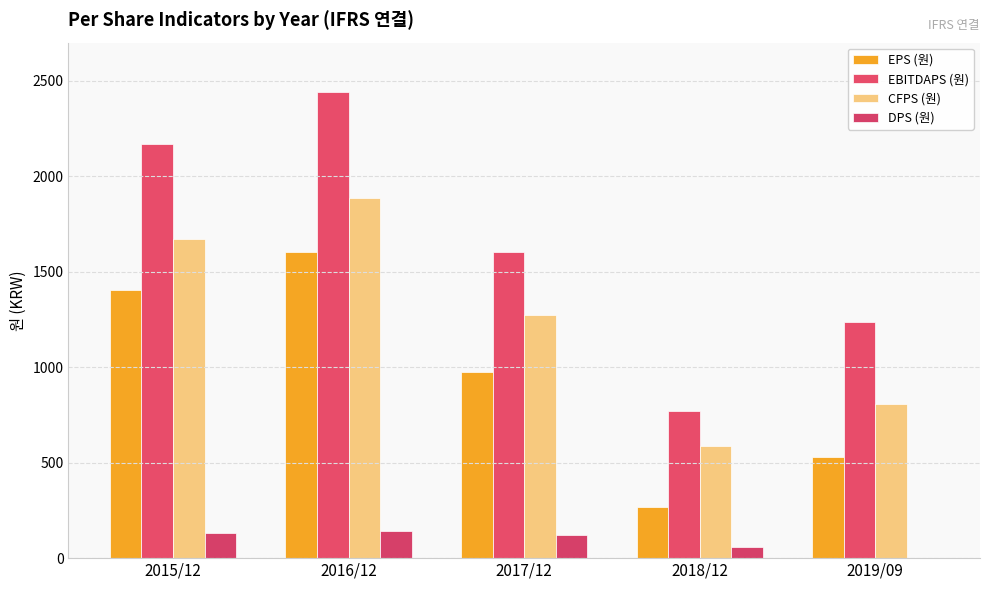

What are all the series names shown in the legend?

EPS (원), EBITDAPS (원), CFPS (원), DPS (원)